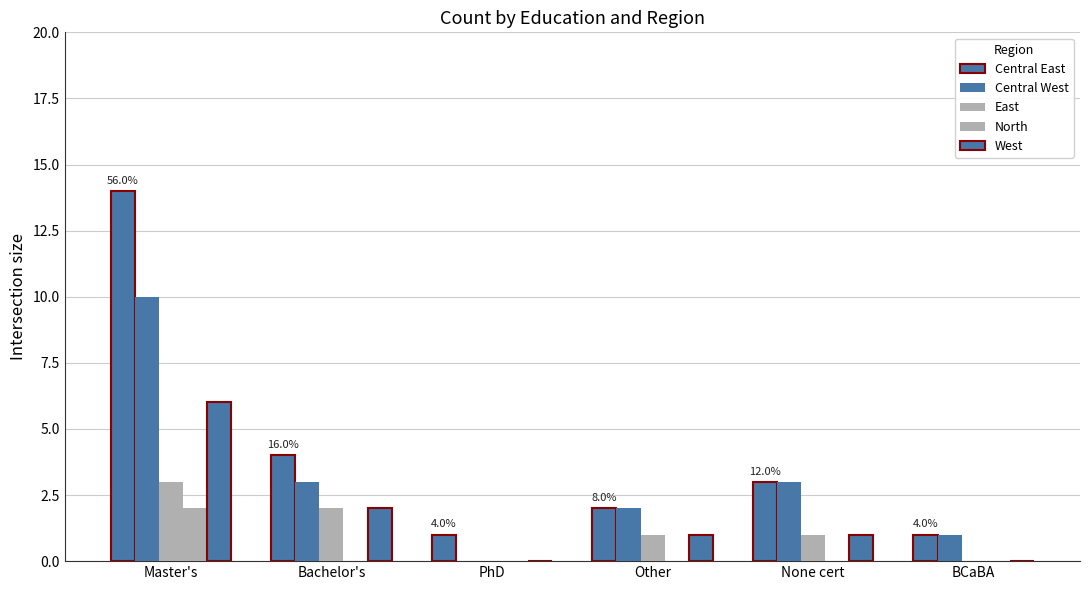

How many series are shown in this chart?

5